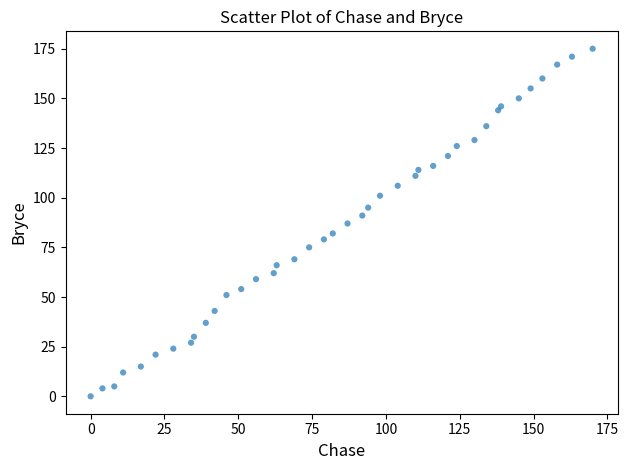

What is the range of Y values (max minus min)?

175